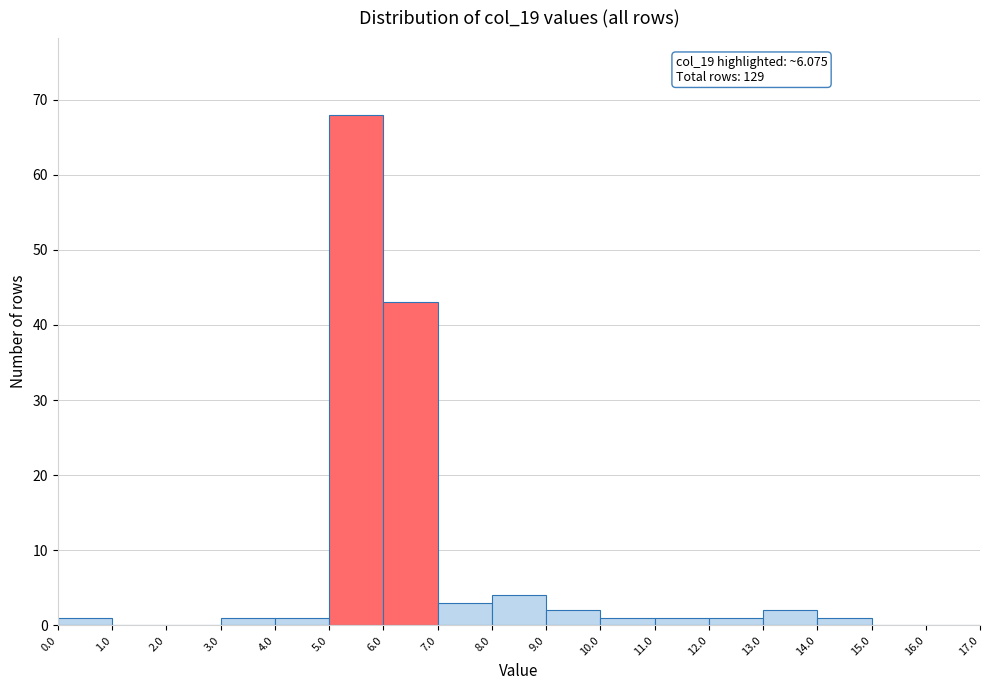

Over which range of the x-axis is the bar tallest?

5.0 to 6.0